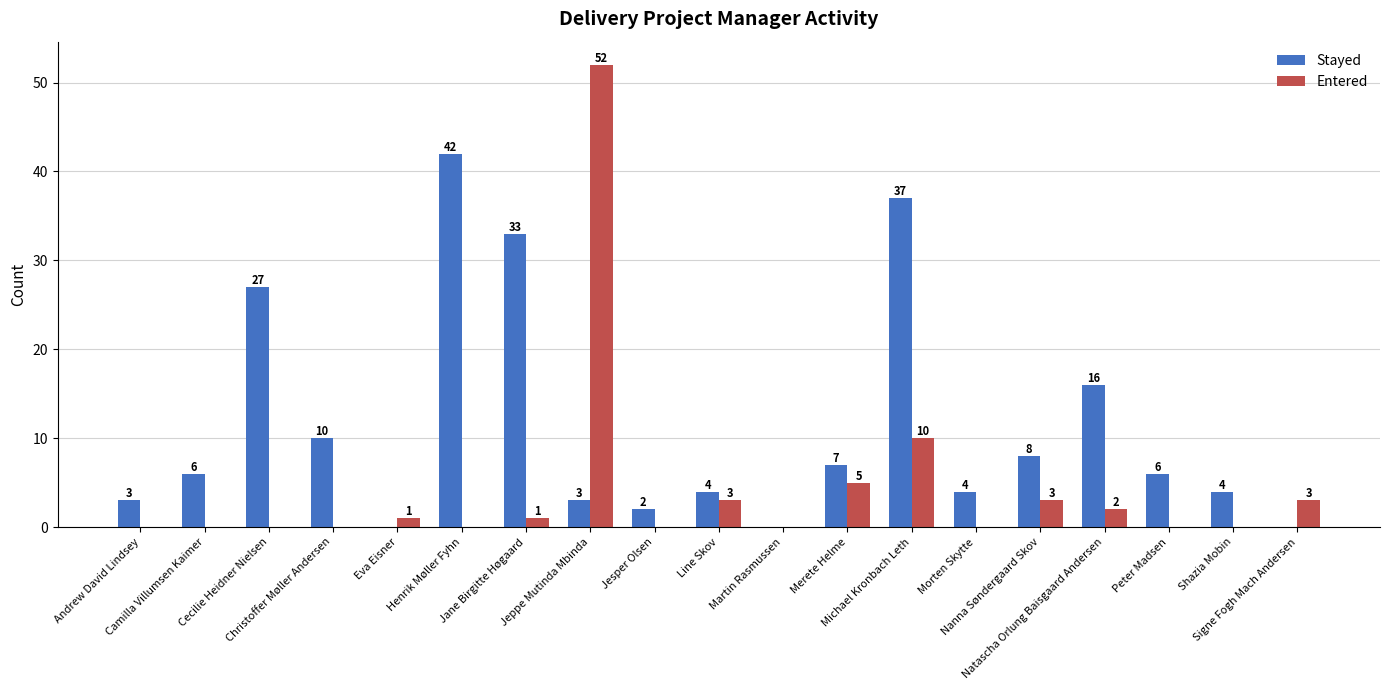

At which label does Entered reach its peak?

Jeppe Mutinda Mbinda